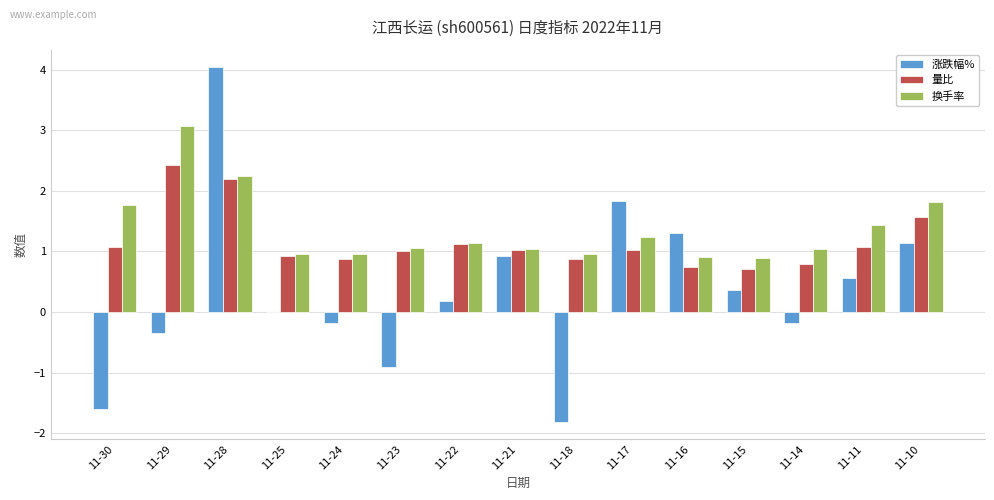

What is the sum of the 量比 values at 11-15 and 11-25?

1.6